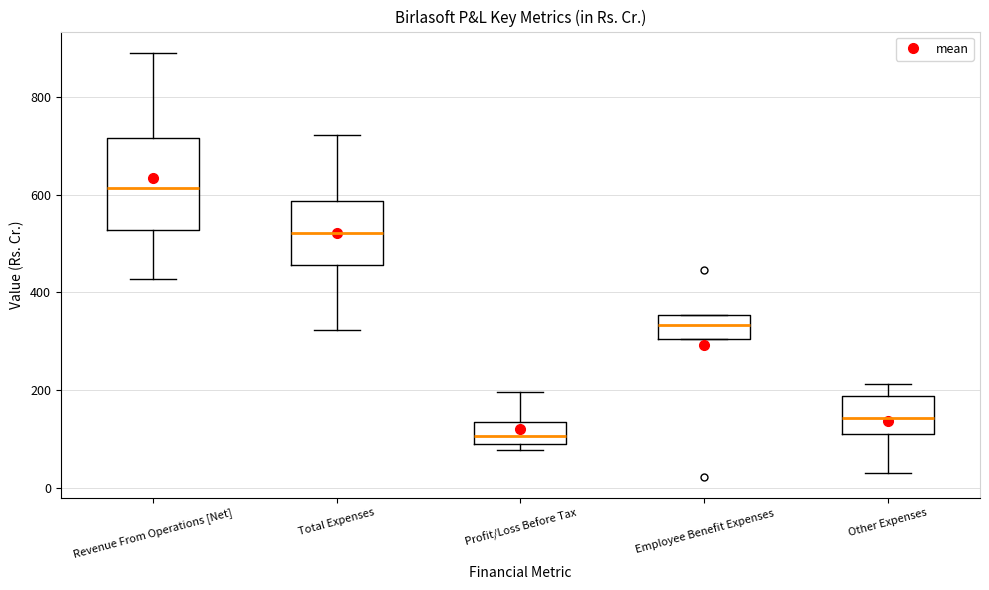

Which box's median line is the highest?

Revenue From Operations [Net]